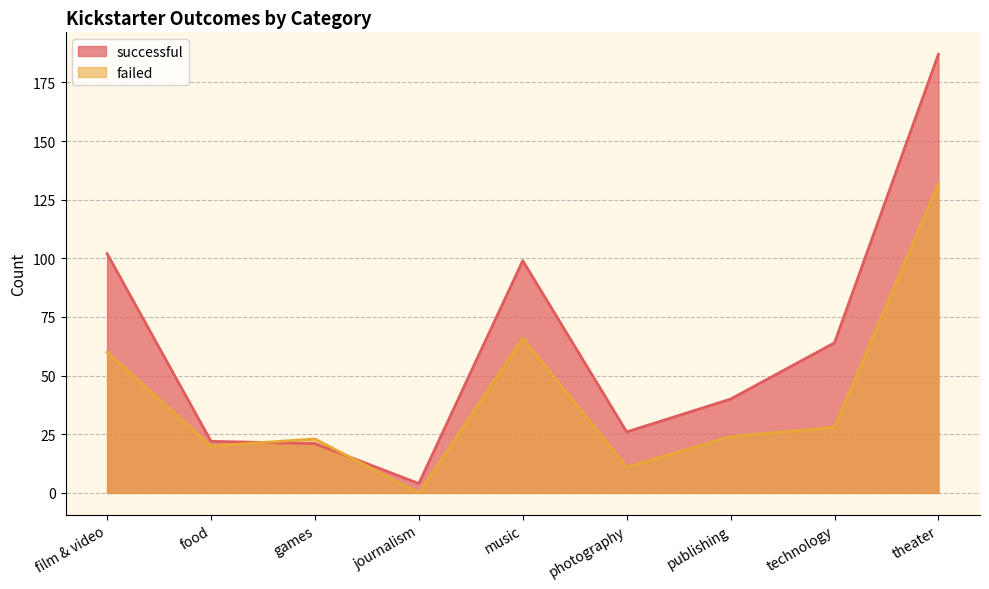

Does the chart have visible grid lines?

Yes